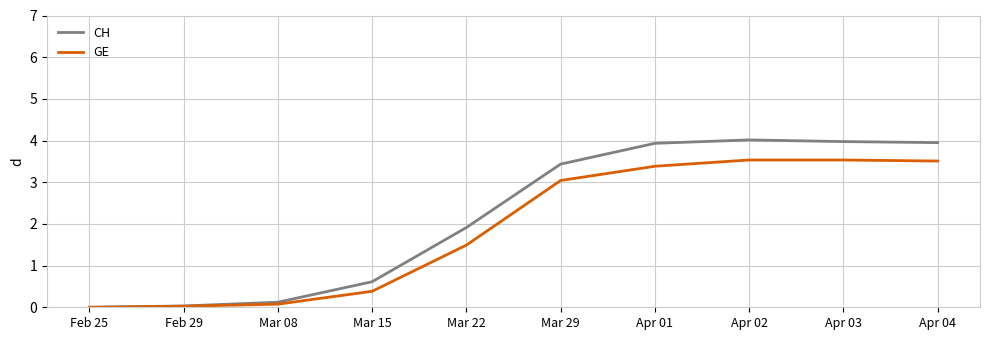

Is the value of GE at Apr 02 greater than the value of CH at Apr 02?

No